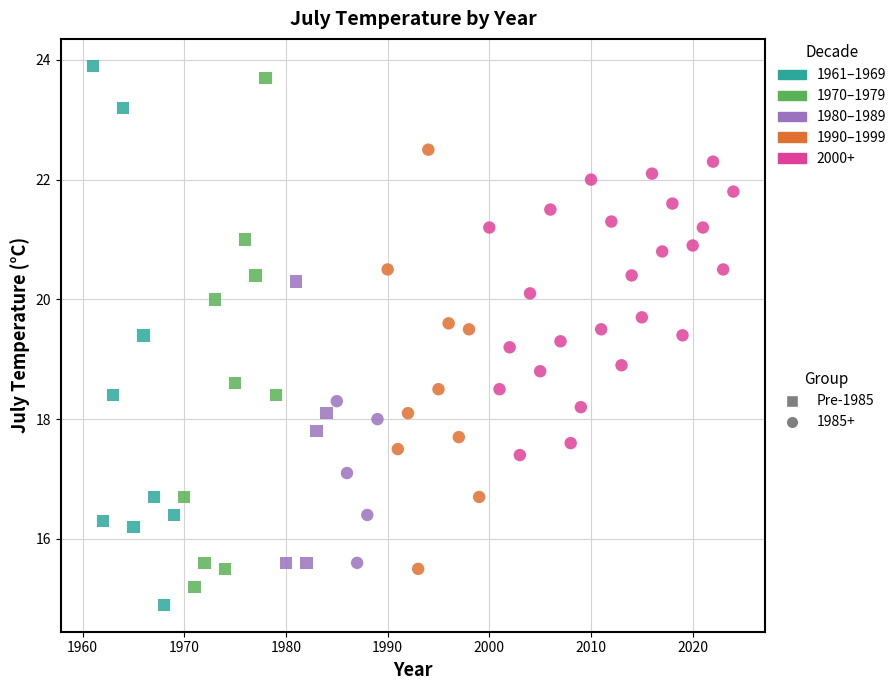

Which series contains the lowest Y value?

Pre-1985